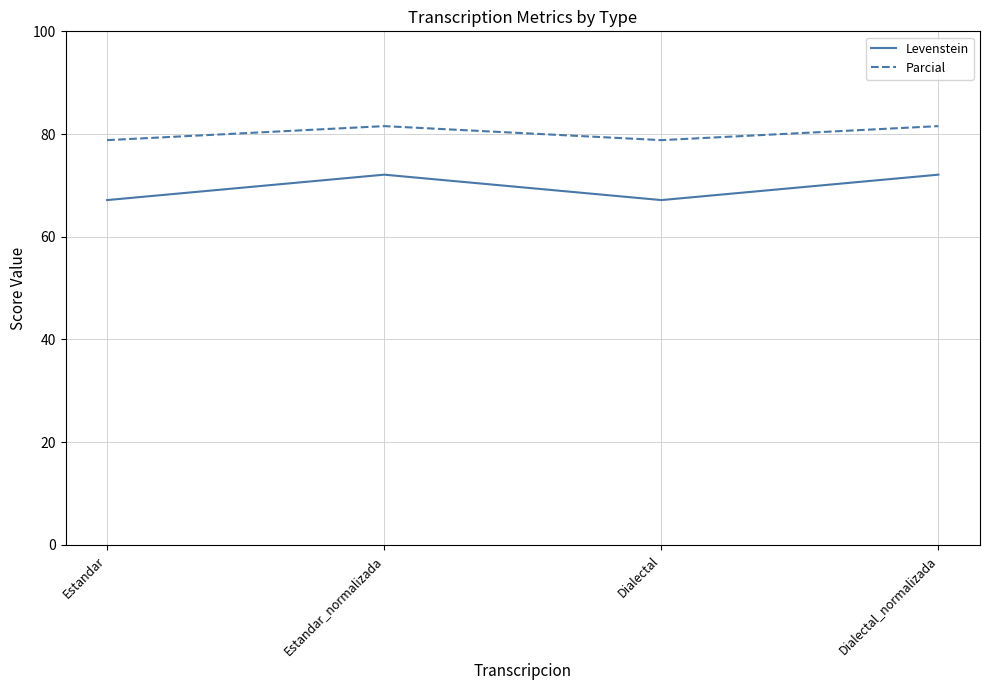

Which series has the largest total across all categories?

Parcial